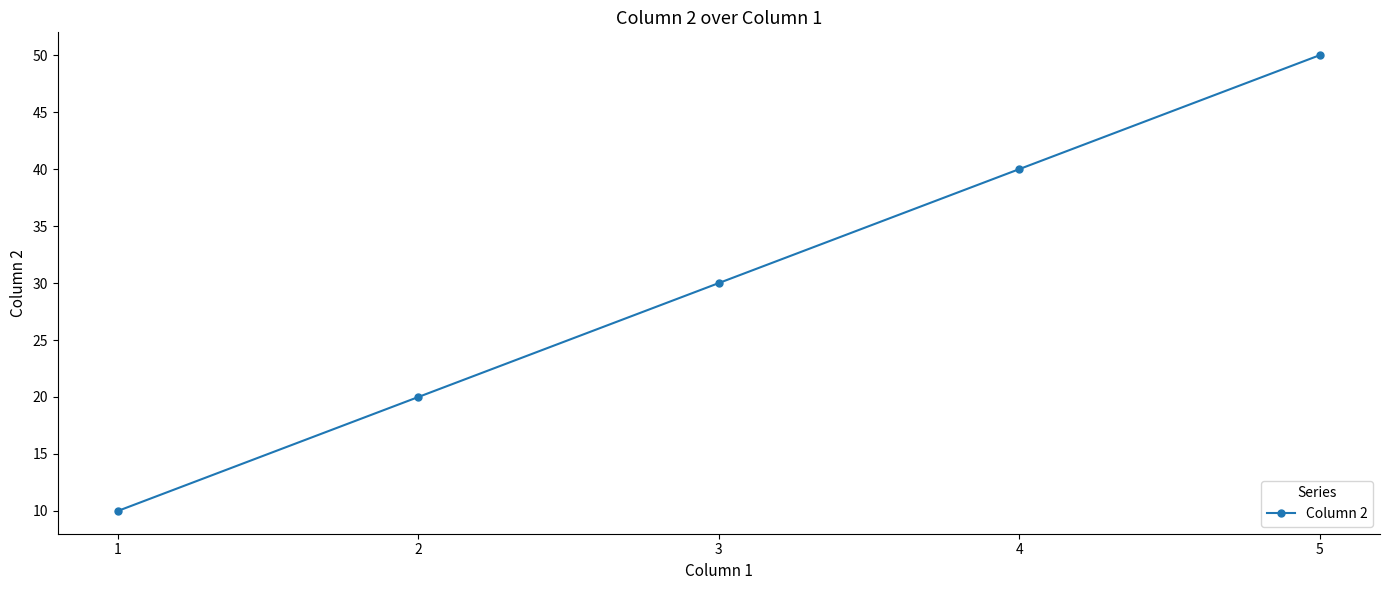

The value at 2 is 20. True or false?

True